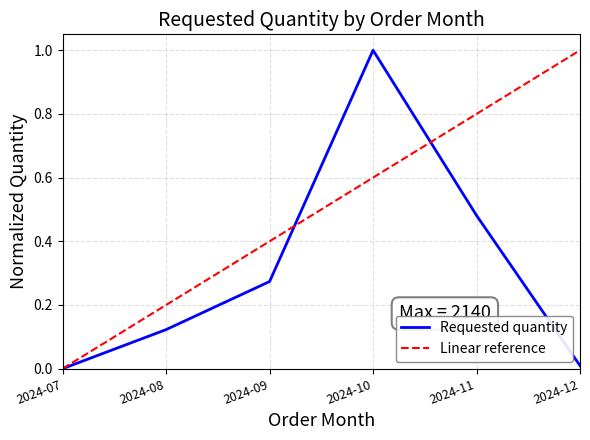

Which series changed the most between 2024-10 and 2024-12?

Requested quantity